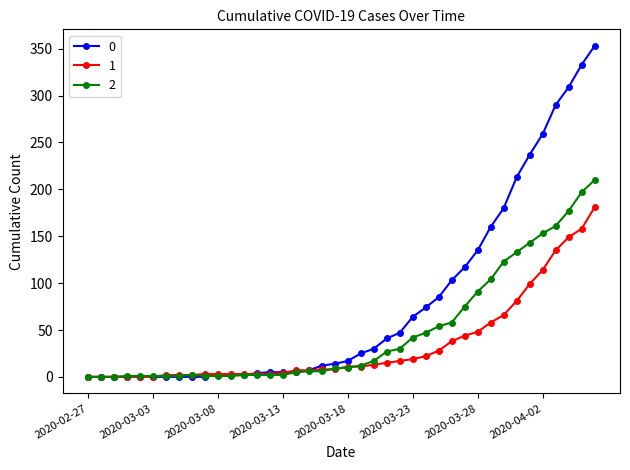

How many series are shown in this chart?

3